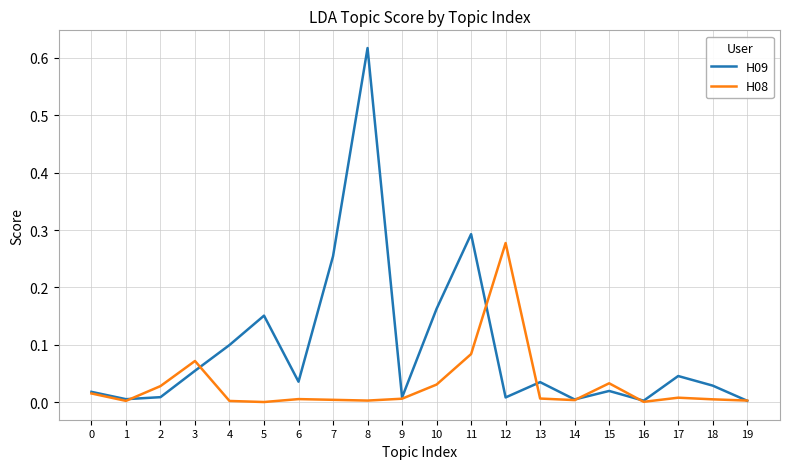

Rank the series by their maximum value, from highest to lowest.

H09, H08